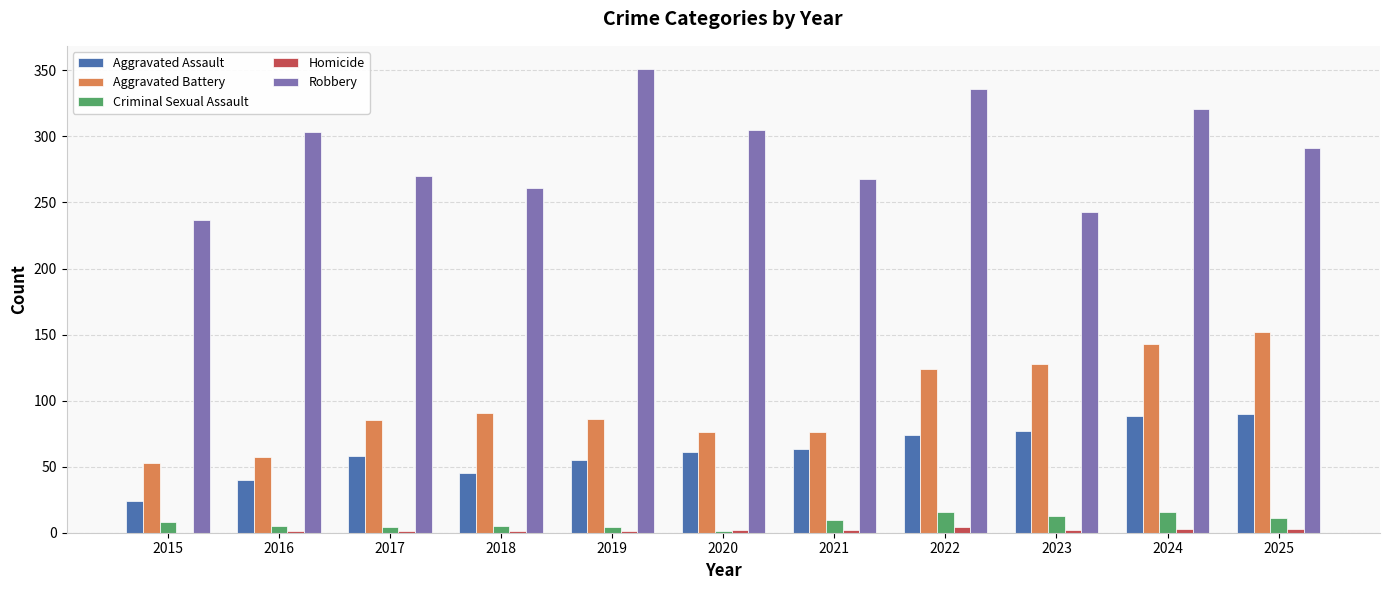

The value of Robbery at 2016 is 303. True or false?

True